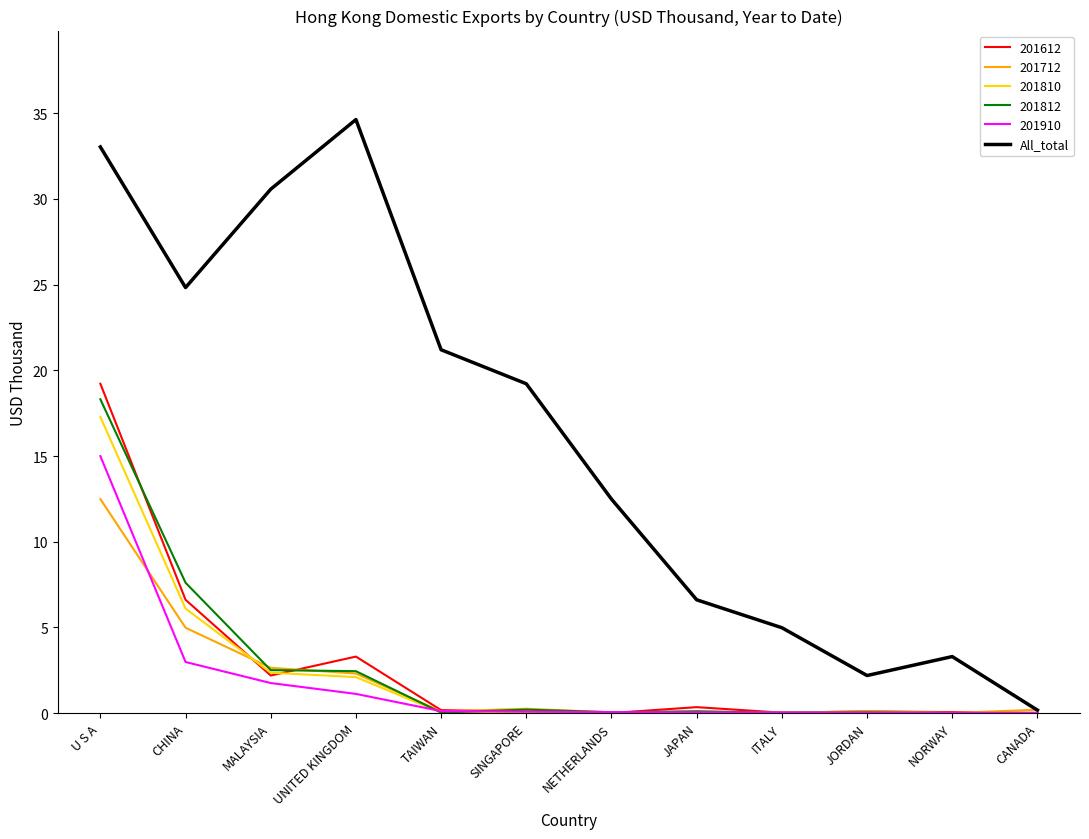

List the labels in order of All_total value, smallest first.

CANADA, JORDAN, NORWAY, ITALY, JAPAN, NETHERLANDS, SINGAPORE, TAIWAN, CHINA, MALAYSIA, U S A, UNITED KINGDOM